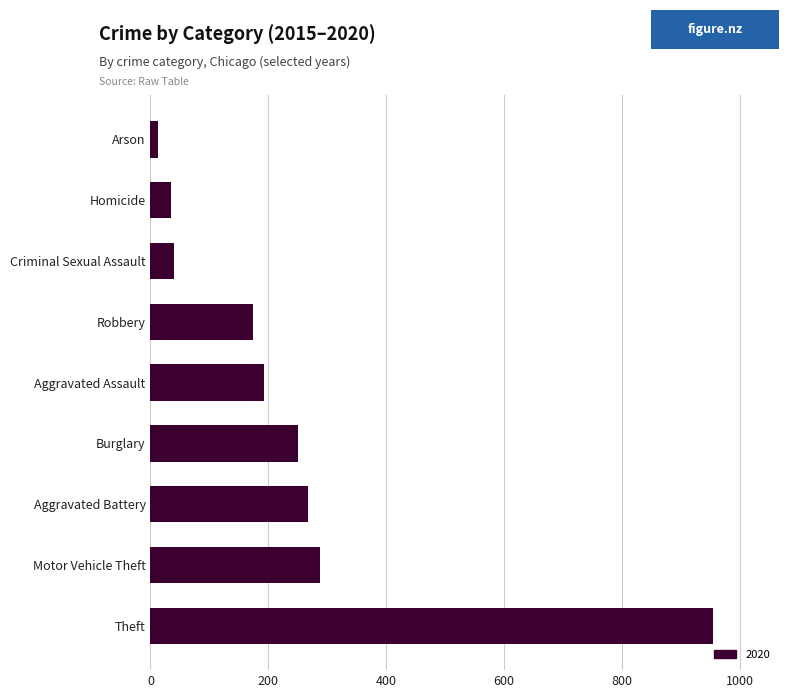

True or false: the data shows 192 at Aggravated Assault.

True